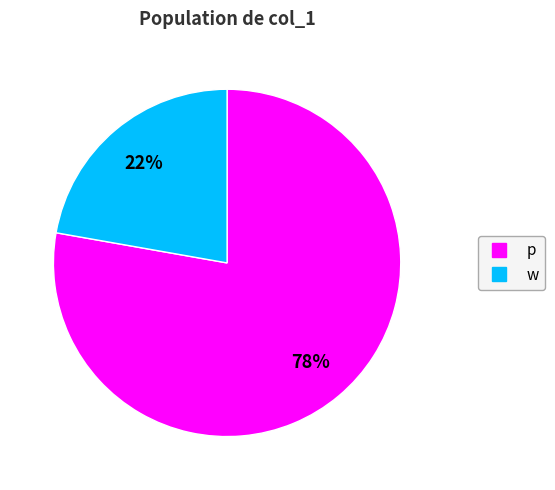

To the nearest percent, what is the difference between the largest and smallest slice percentages?

56%